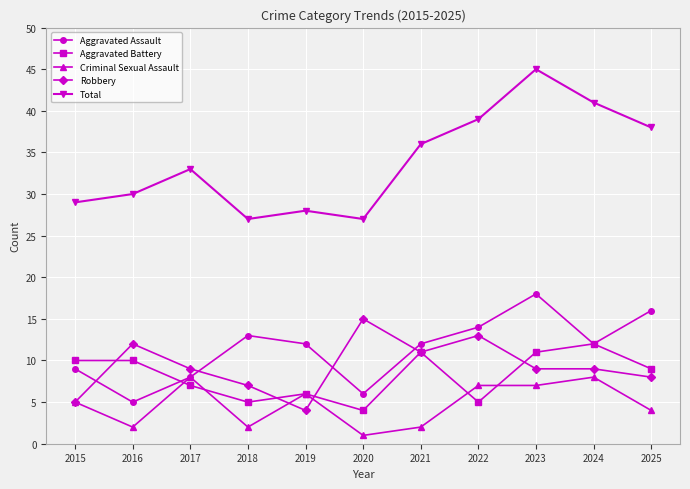

True or false: Aggravated Battery and Total cross at least once.

False